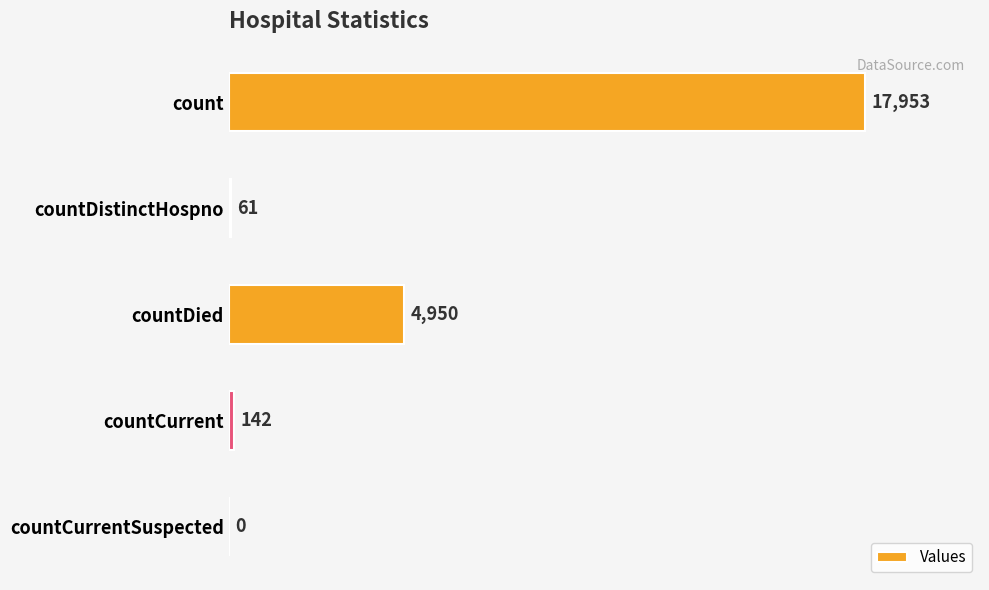

The value at countCurrentSuspected is 0. True or false?

True